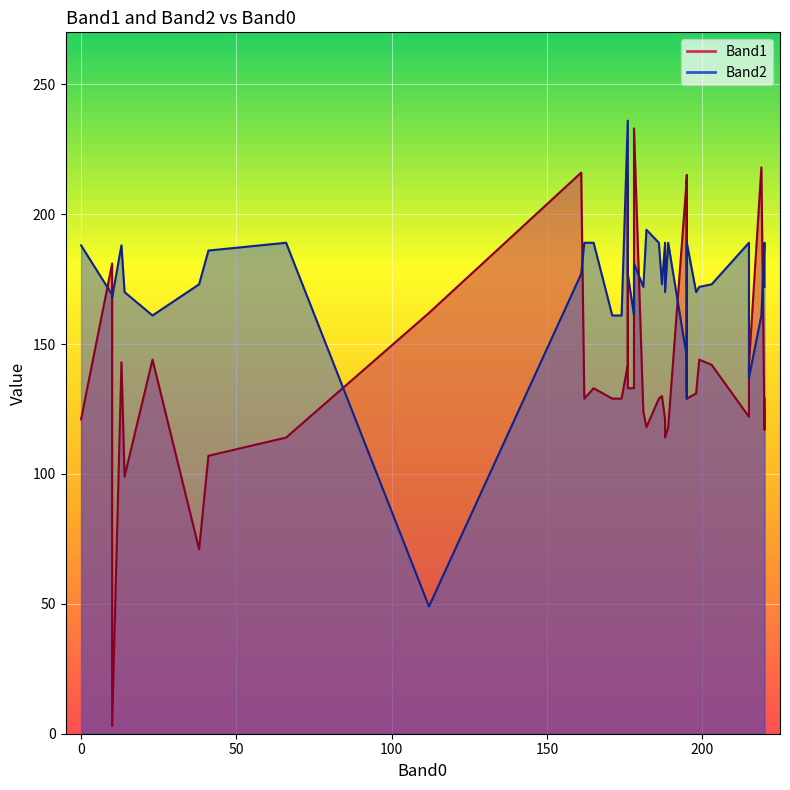

Is the value of Band2 at 22 greater than the value of Band1 at 39?

Yes